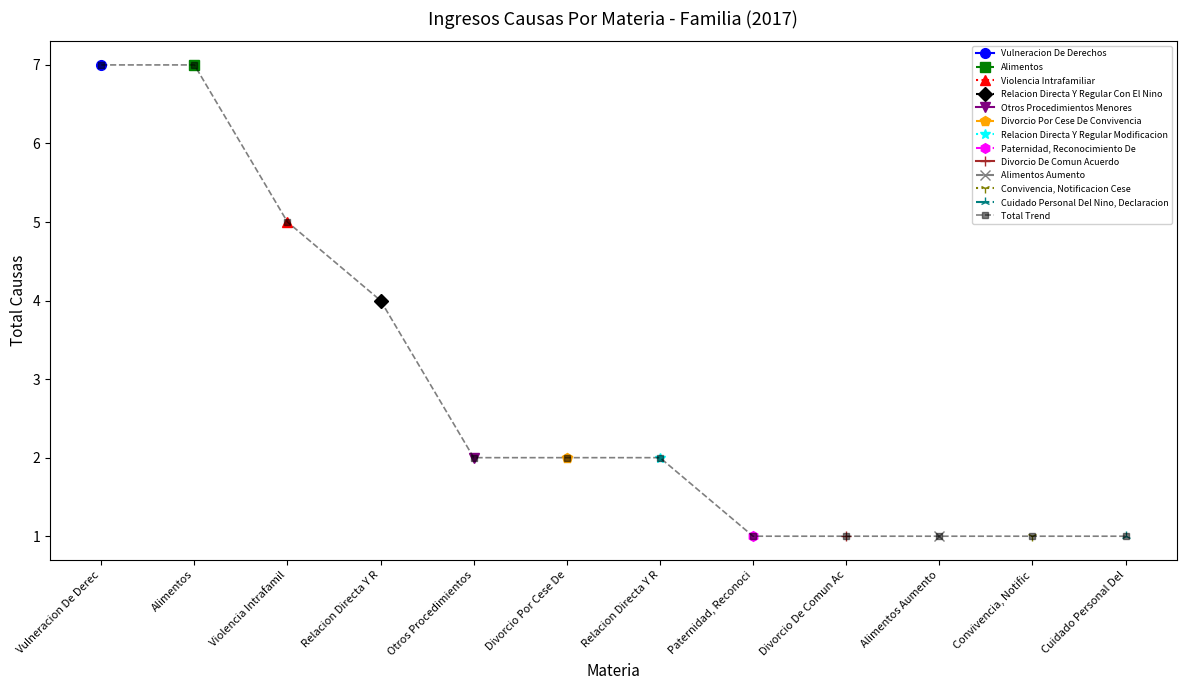

Which label corresponds to the largest value in the chart?

Vulneracion De Derec